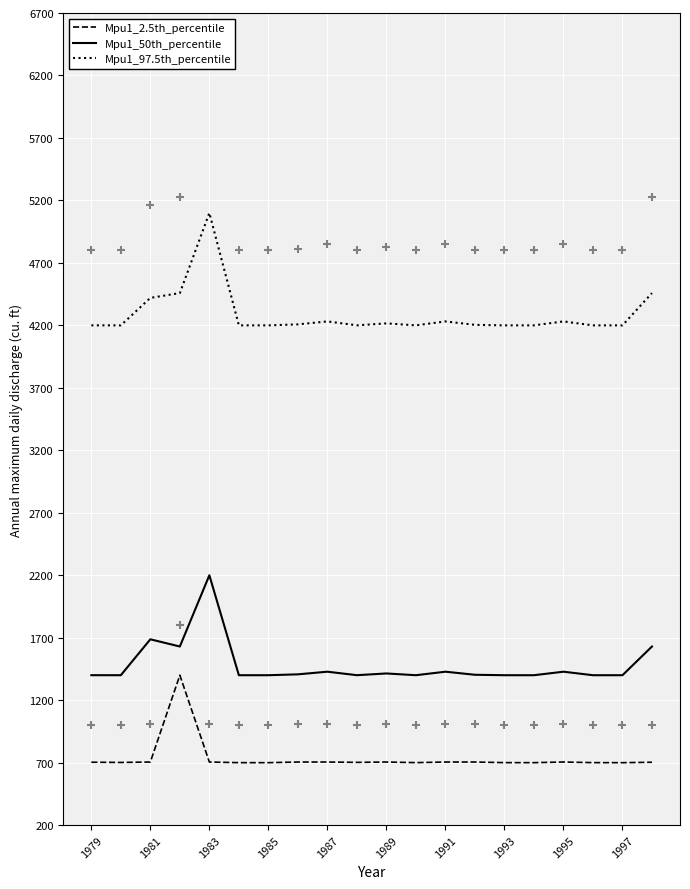

Which series has the largest Y range (max minus min)?

Mpu1_97.5th_percentile